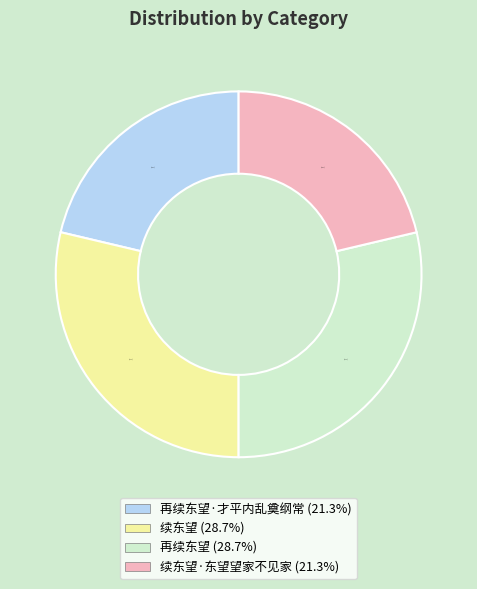

Is there a majority slice in this chart?

No